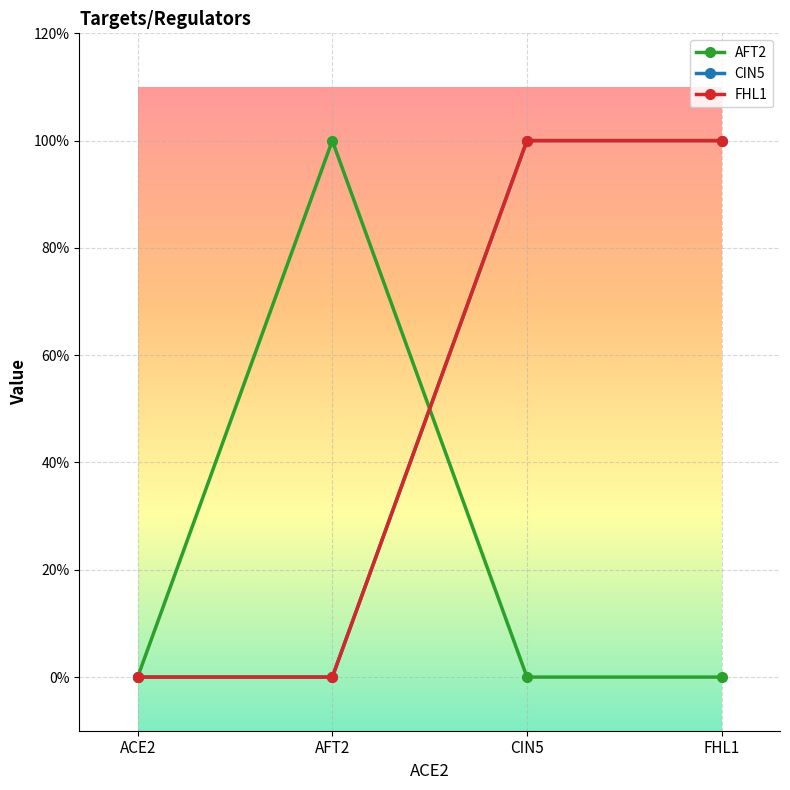

Is this an area chart (filled region under the line)?

No